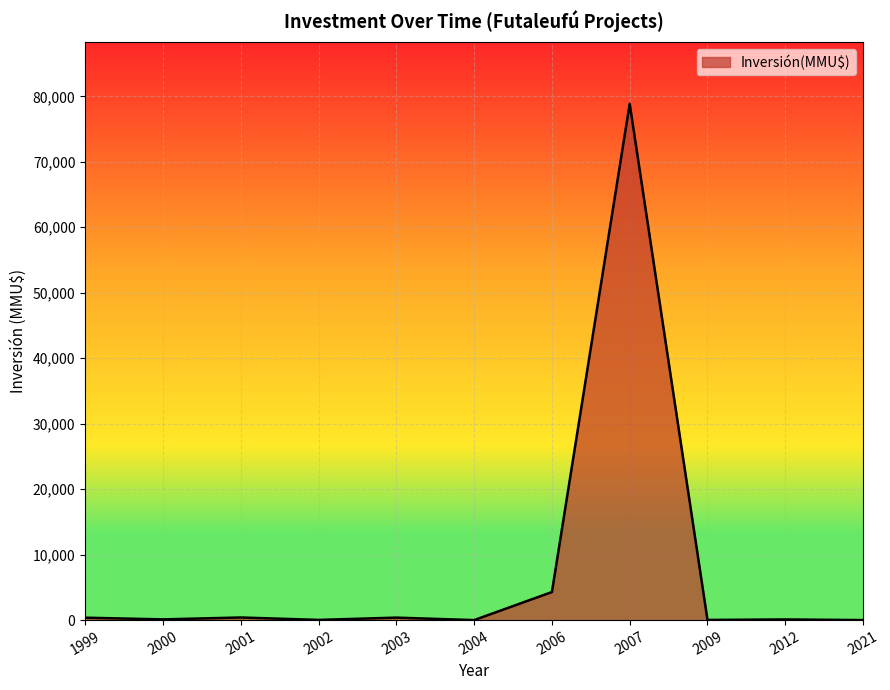

Read the value at 2012, to the nearest 10.

100